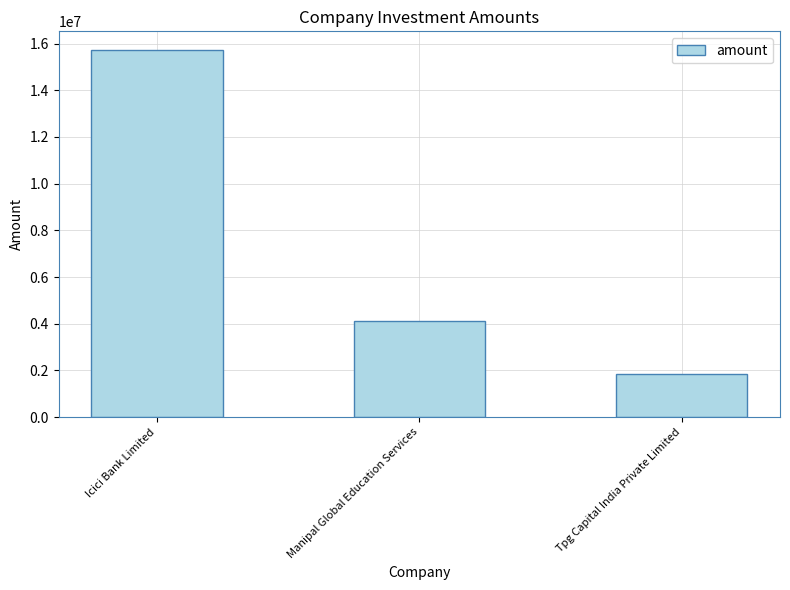

List the labels in order of value, largest first.

Icici Bank Limited, Manipal Global Education Services, Tpg Capital India Private Limited